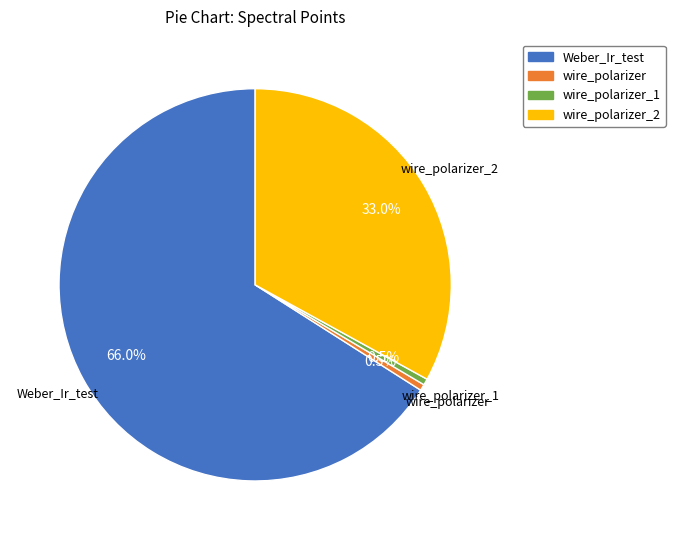

Is there a majority slice in this chart?

Yes